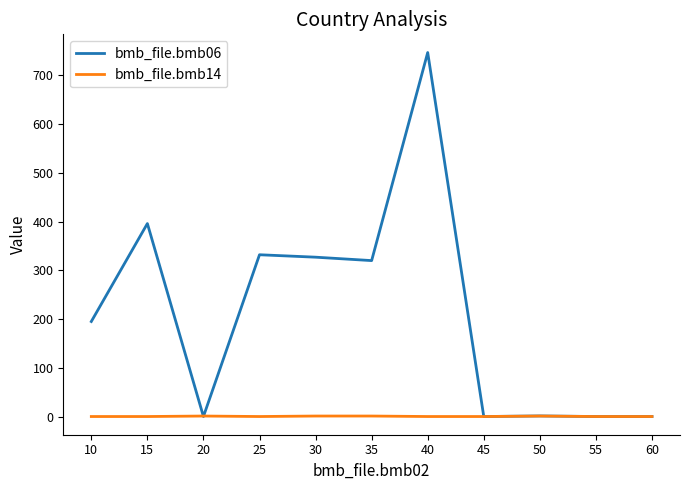

Rank the series by their average value, from lowest to highest.

bmb_file.bmb14, bmb_file.bmb06